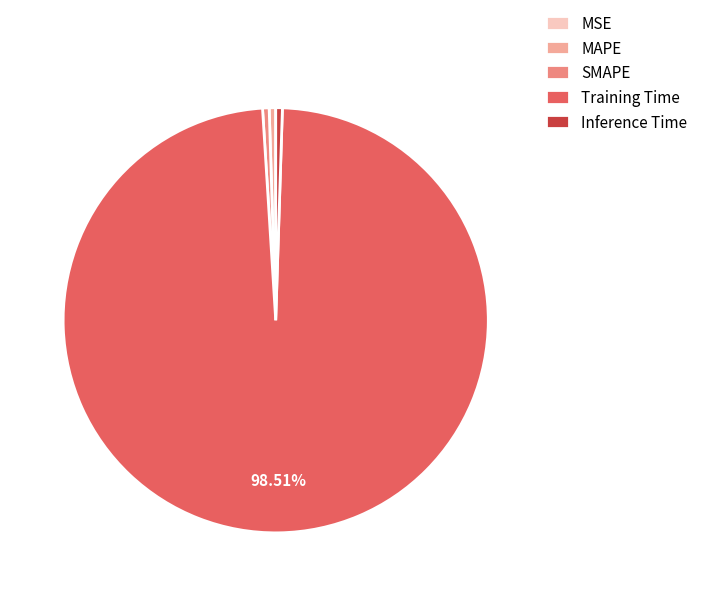

True or false: MAPE accounts for 0% of the total.

True